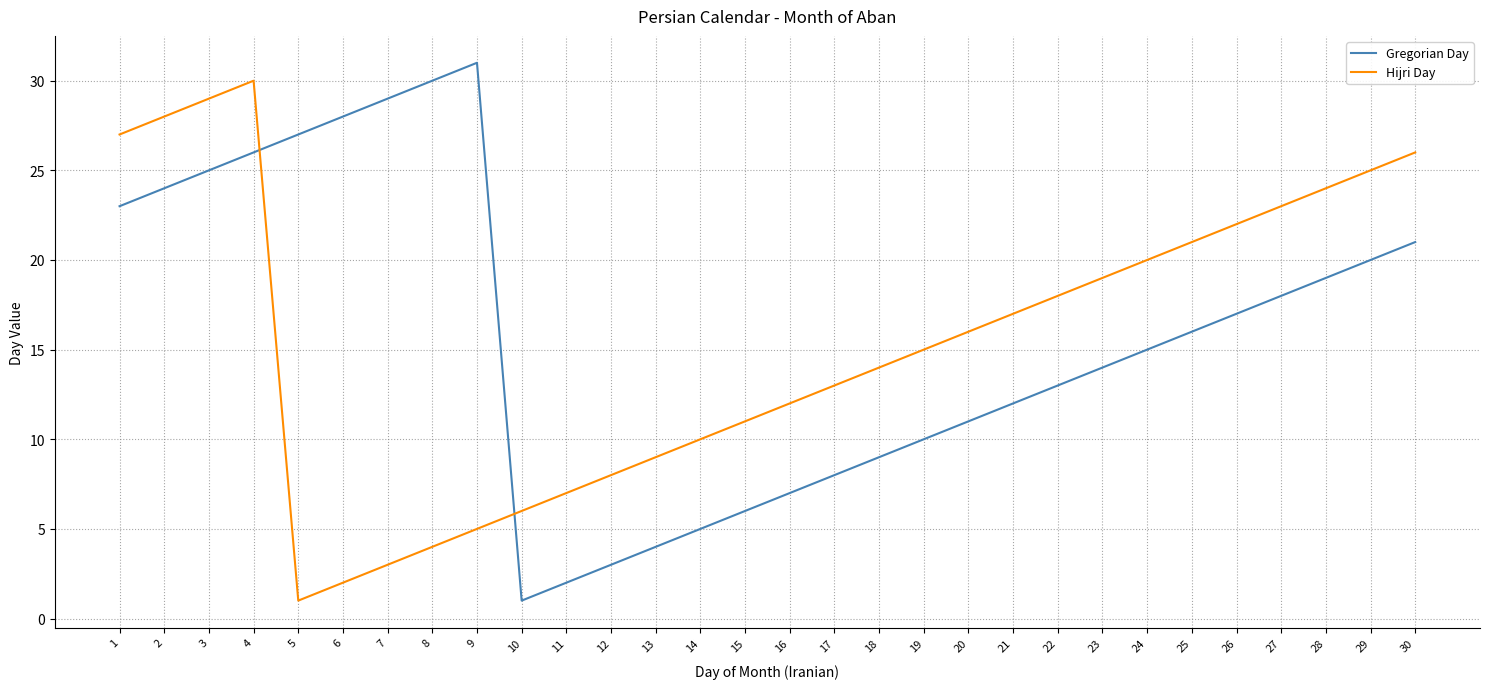

The value of Gregorian Day at 13 is 1. True or false?

False